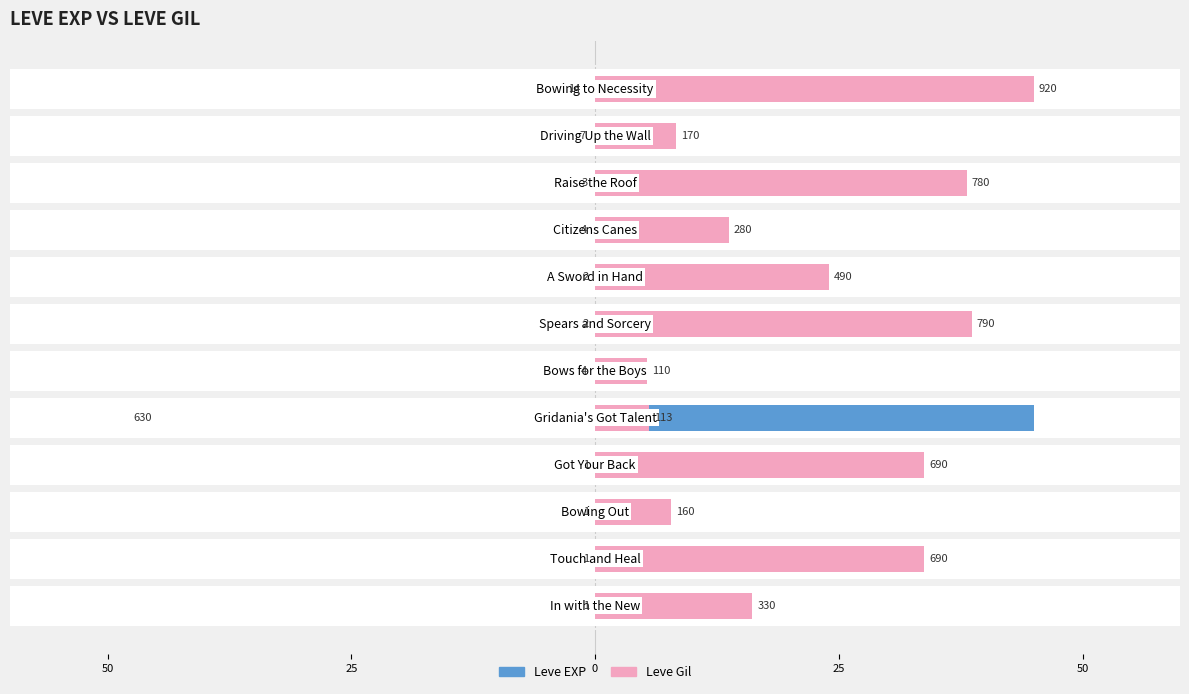

How many values in the Leve Gil series exceed 23?

6